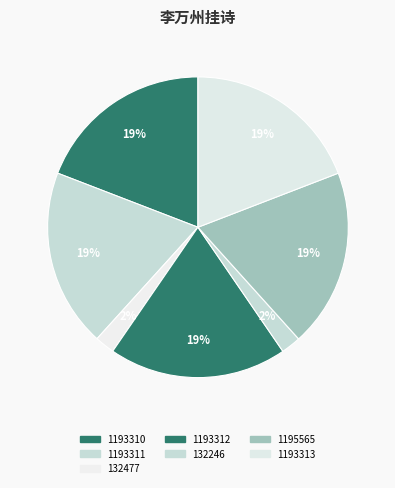

How many slices are in this pie chart?

7